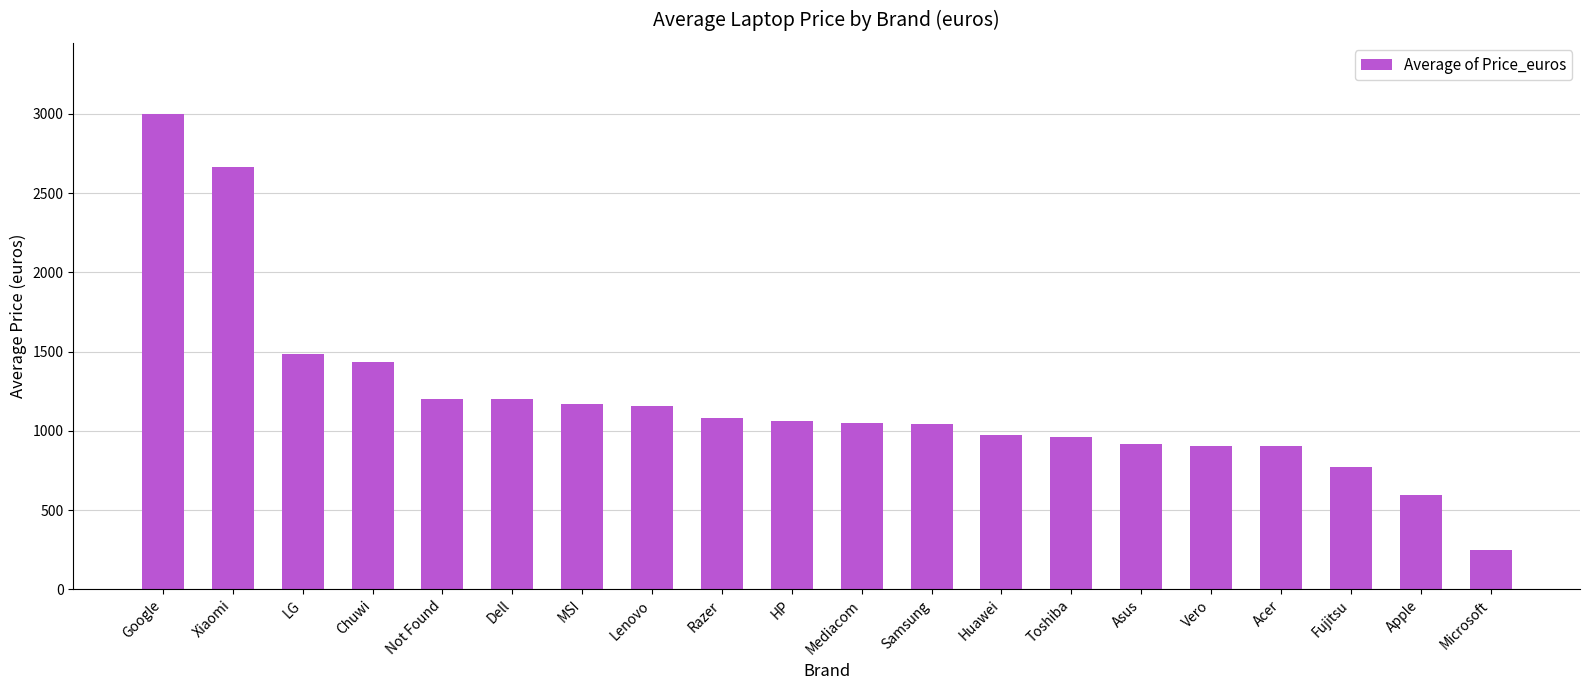

Where does the data first go above 1064?

Google